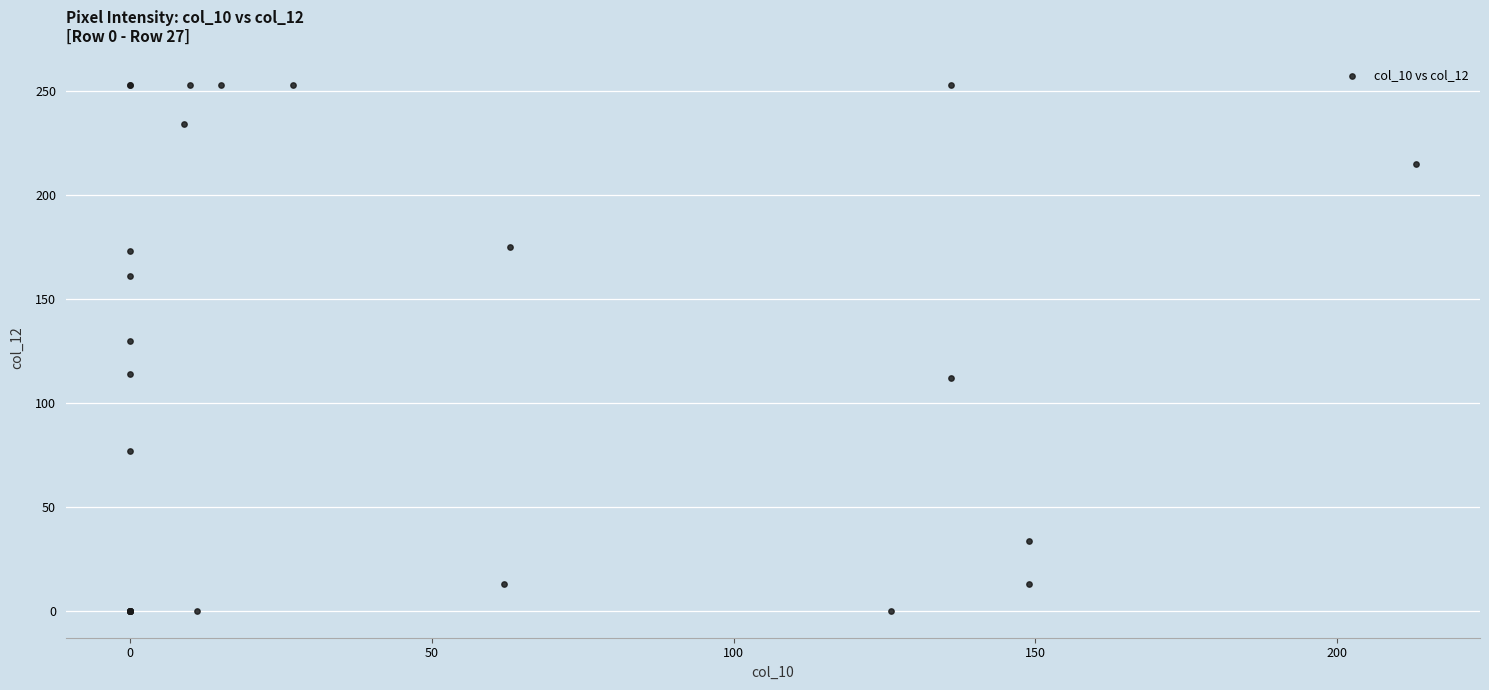

What Y value in the scatter plot is closest to 126?

130